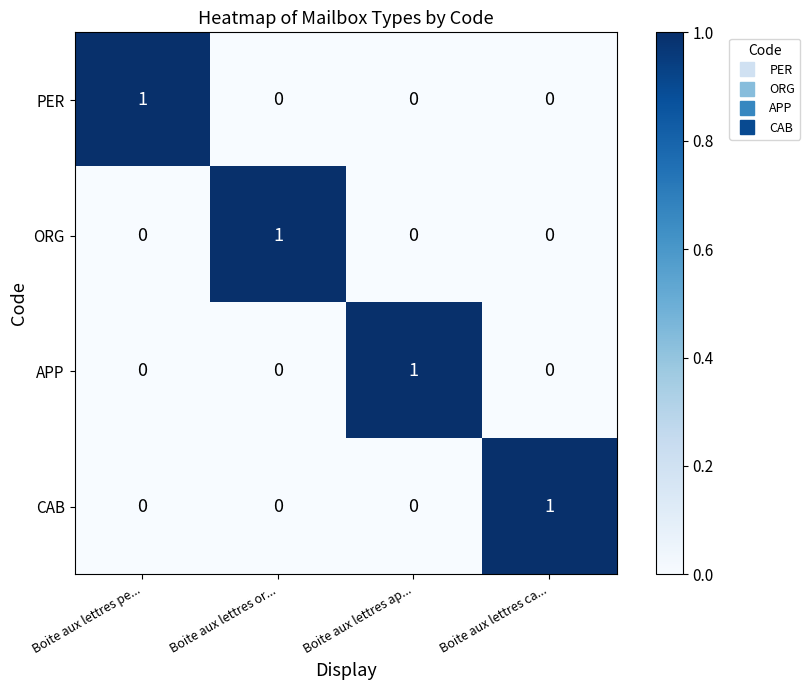

Is it true that ORG equals 0 at Boite aux lettres pe...?

True